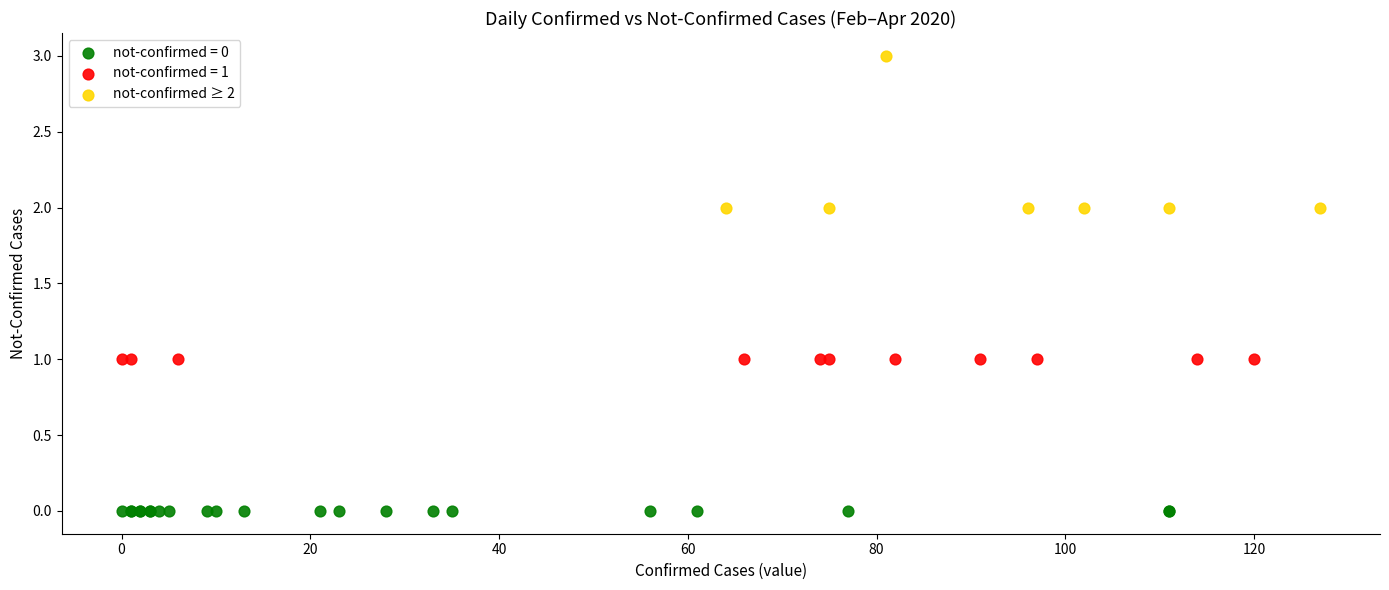

Which series contains the lowest Y value?

not-confirmed = 0